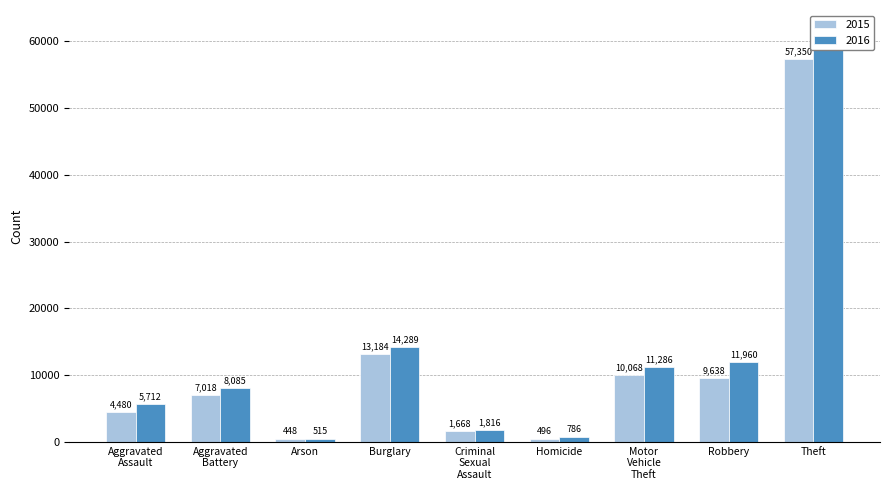

Count the number of categories in the chart.

9